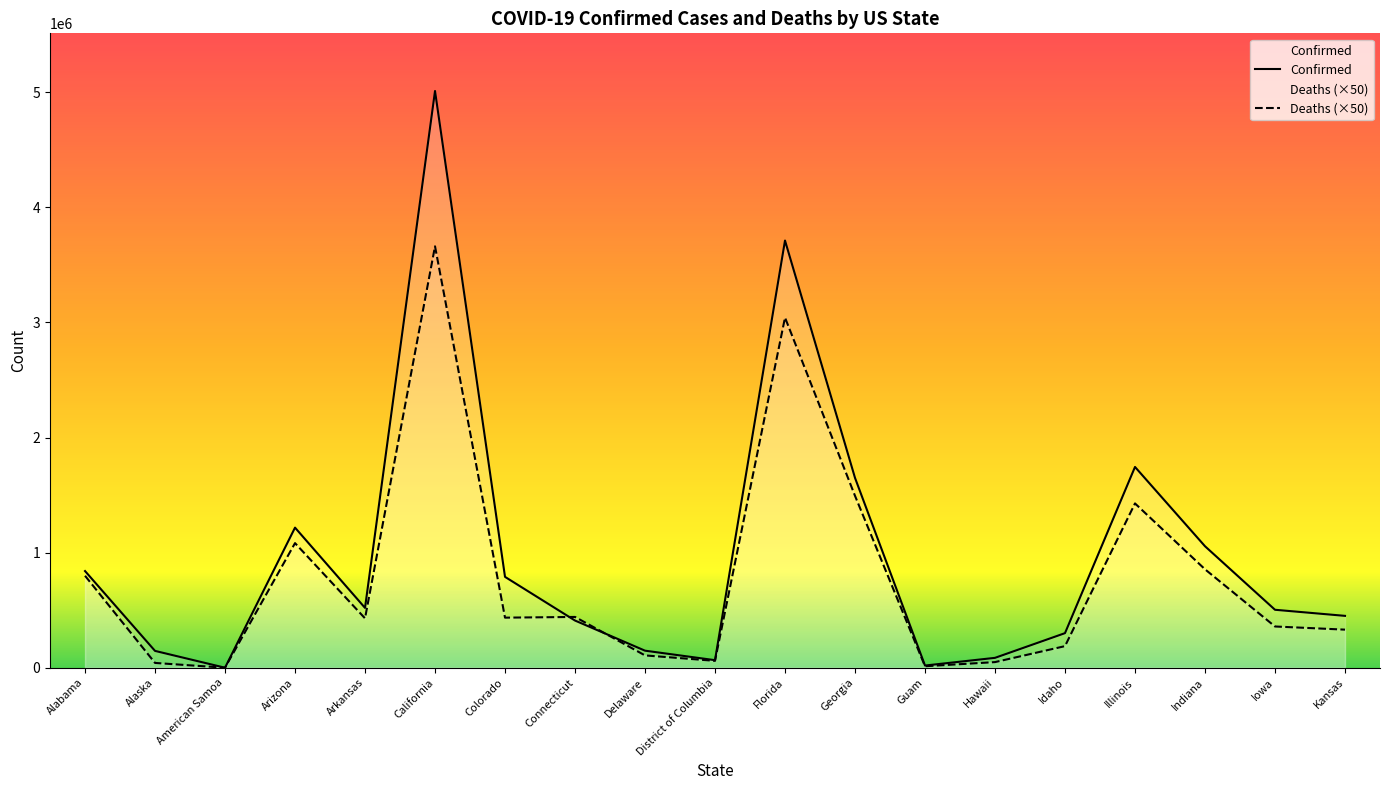

What position from the left is District of Columbia?

10